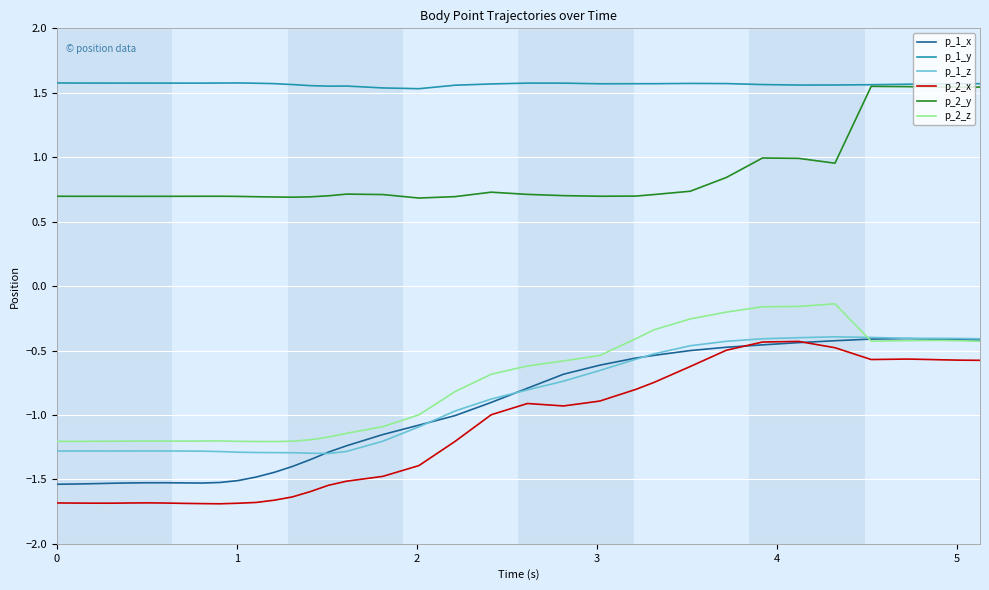

True or false: p_2_y has more than 0 points higher than both neighbors.

True